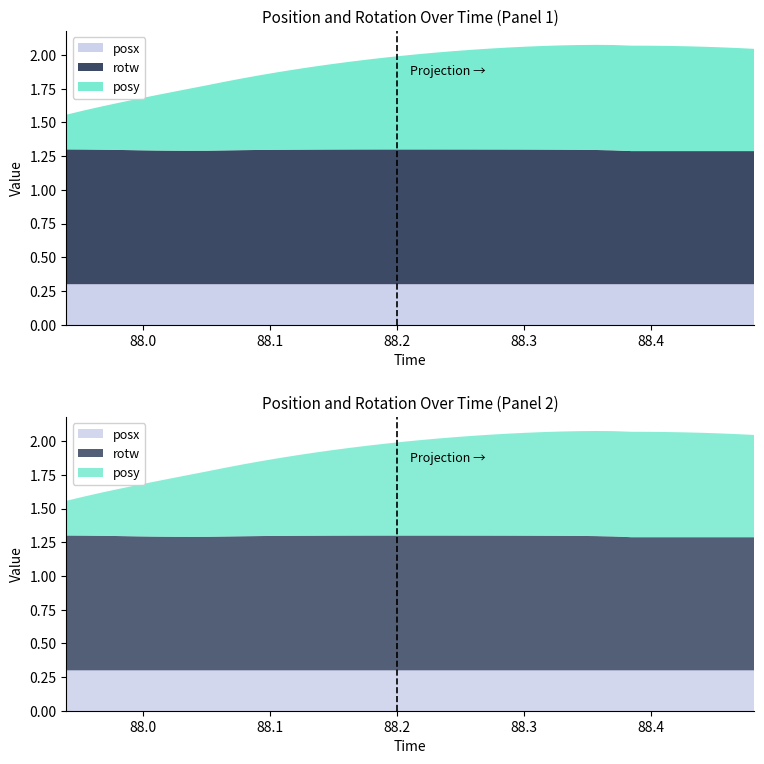

Reading left to right, what are all the values shown in this chart?

posy: 0=0.3	1=0.3	2=0.3	3=0.4	4=0.4	5=0.4	6=0.4	7=0.5	8=0.5	9=0.5	10=0.5	11=0.6	12=0.6	13=0.6	14=0.6	15=0.6	16=0.6	17=0.7	18=0.7	19=0.7	20=0.7	21=0.7	22=0.7	23=0.7	24=0.7	25=0.8	26=0.8	27=0.8	28=0.8	29=0.8	30=0.8	31=0.8	32=0.8	33=0.8	34=0.8	35=0.8	36=0.8	37=0.8	38=0.8	39=0.8
rotw: 0=1.0	1=1.0	2=1.0	3=1.0	4=1.0	5=1.0	6=1.0	7=1.0	8=1.0	9=1.0	10=1.0	11=1.0	12=1.0	13=1.0	14=1.0	15=1.0	16=1.0	17=1.0	18=1.0	19=1.0	20=1.0	21=1.0	22=1.0	23=1.0	24=1.0	25=1.0	26=1.0	27=1.0	28=1.0	29=1.0	30=1.0	31=1.0	32=1.0	33=1.0	34=1.0	35=1.0	36=1.0	37=1.0	38=1.0	39=1.0
posx: 0=0.3	1=0.3	2=0.3	3=0.3	4=0.3	5=0.3	6=0.3	7=0.3	8=0.3	9=0.3	10=0.3	11=0.3	12=0.3	13=0.3	14=0.3	15=0.3	16=0.3	17=0.3	18=0.3	19=0.3	20=0.3	21=0.3	22=0.3	23=0.3	24=0.3	25=0.3	26=0.3	27=0.3	28=0.3	29=0.3	30=0.3	31=0.3	32=0.3	33=0.3	34=0.3	35=0.3	36=0.3	37=0.3	38=0.3	39=0.3